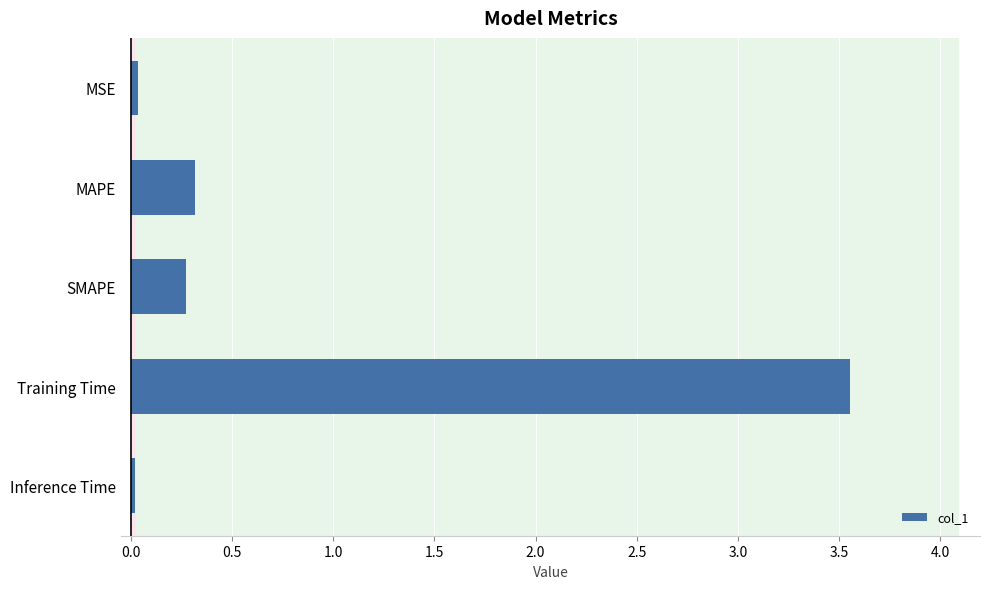

What position from the top is Training Time?

4